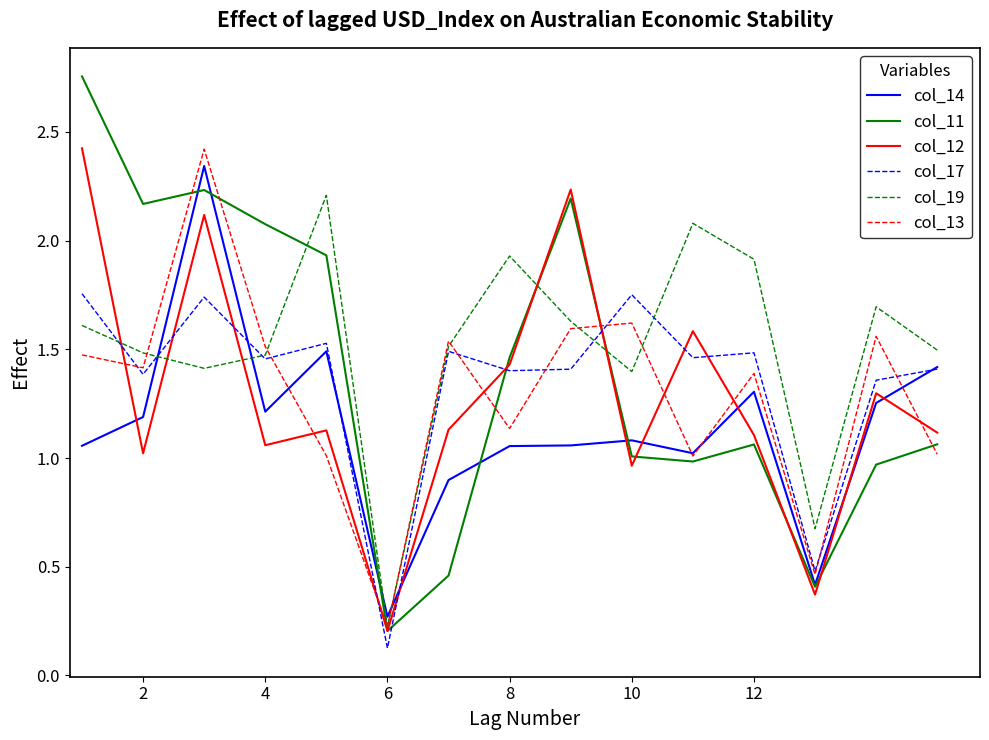

True or false: col_14 and col_12 intersect in this chart.

True